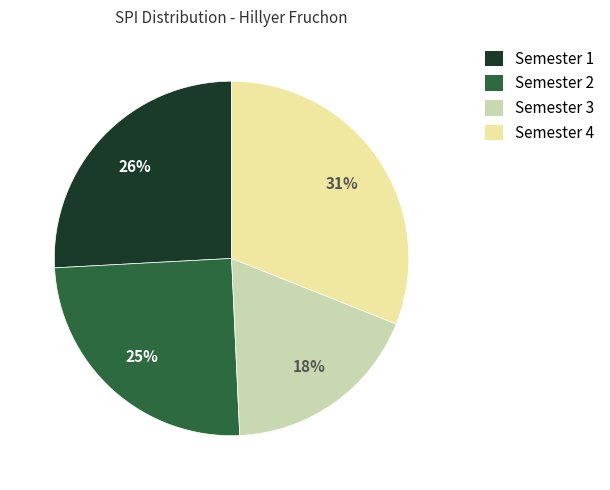

Which category has the smallest portion of the pie?

Semester 3